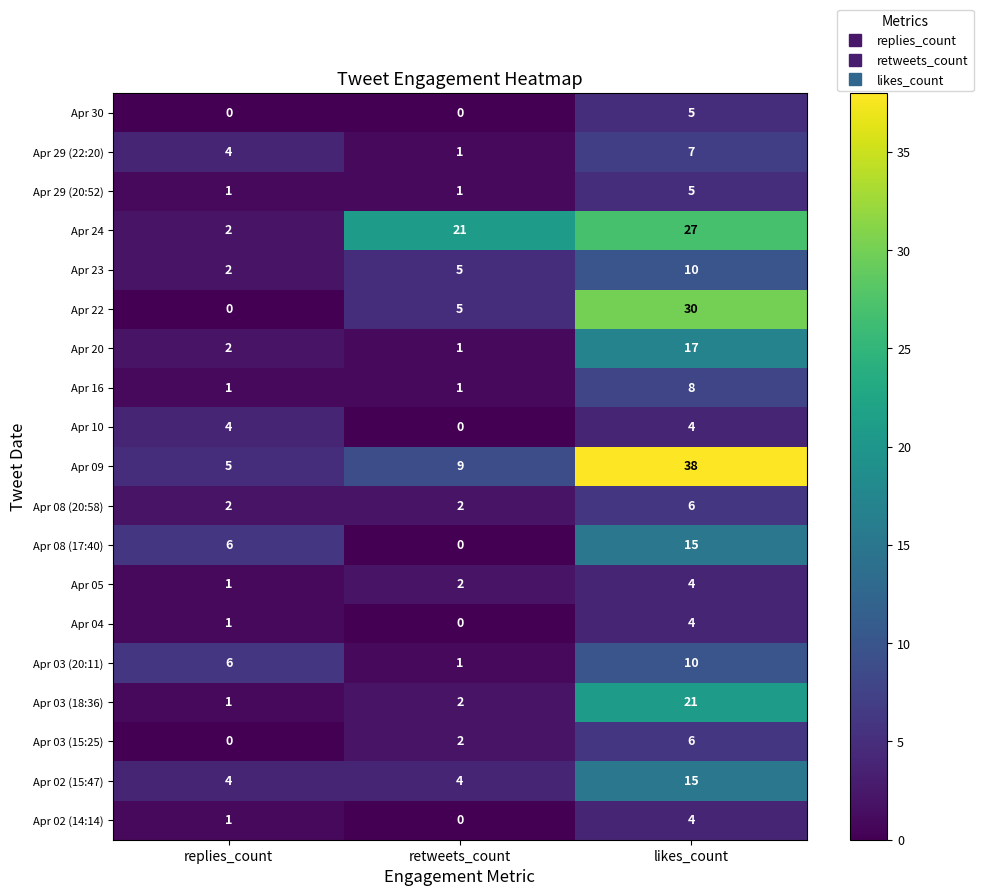

What is the sum of all Apr 30 values?

5